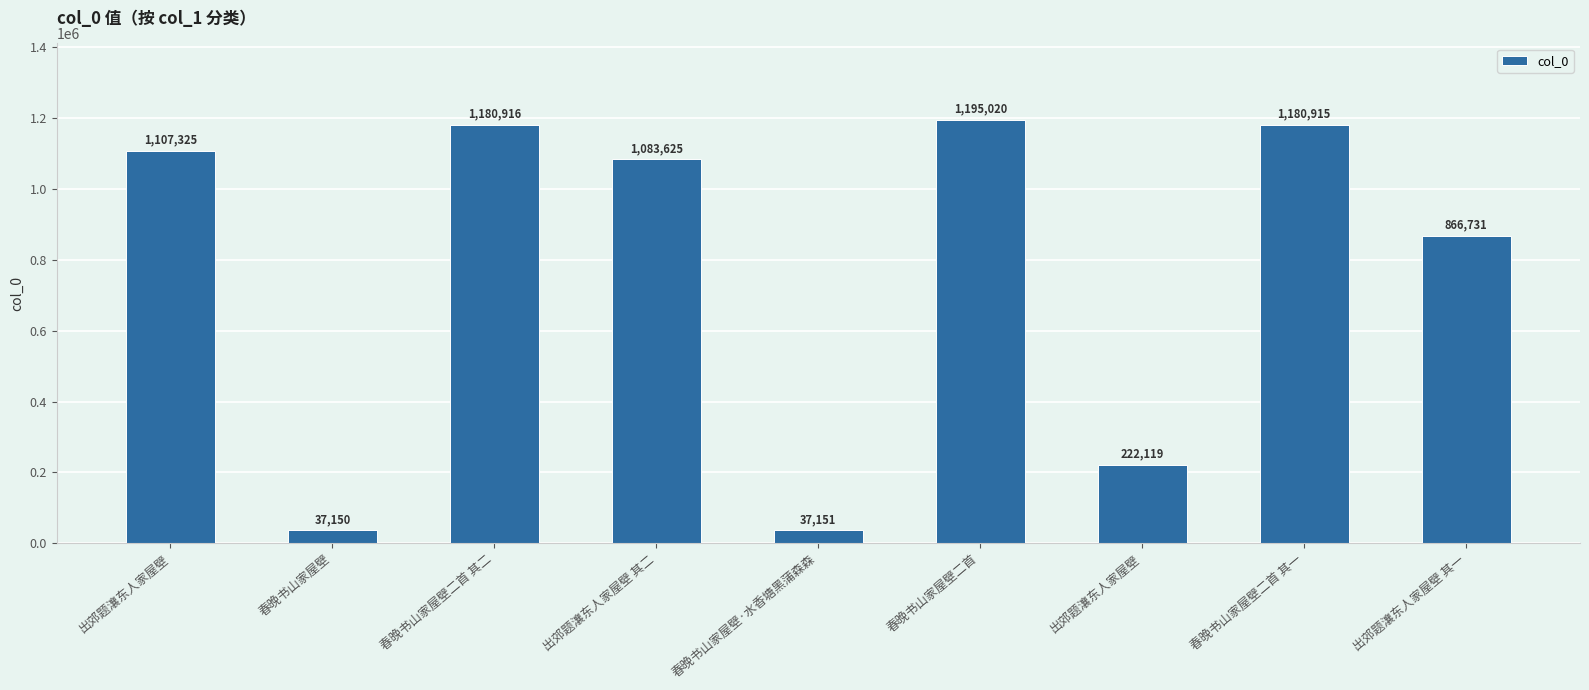

How many values are below 1083625?

4